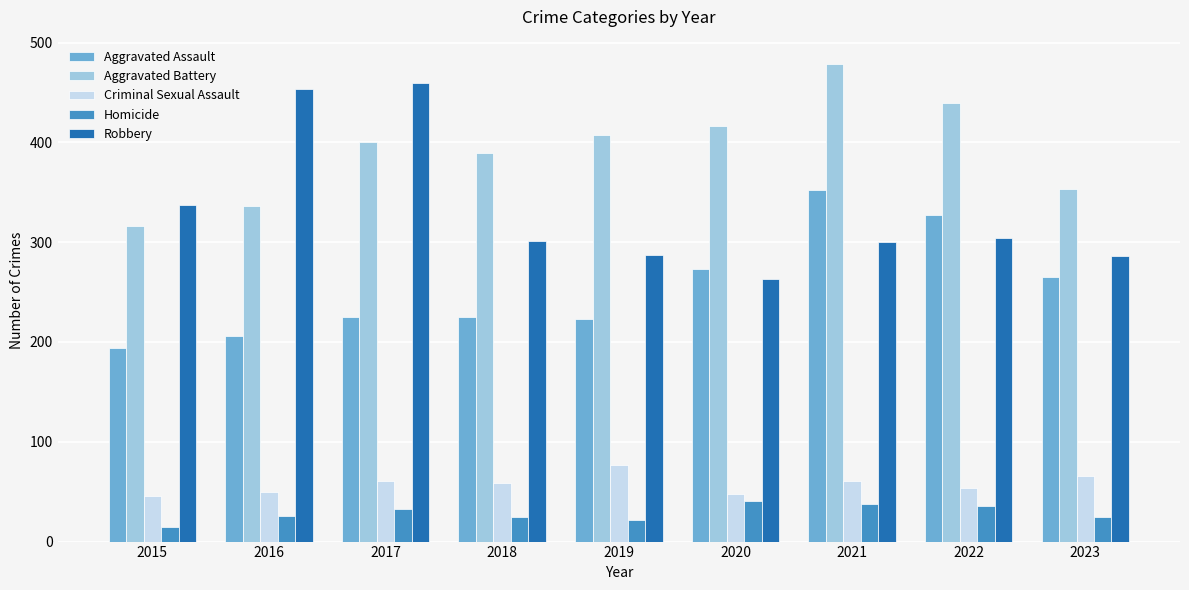

What is the value of the Homicide bar at the 2nd from the left?

26